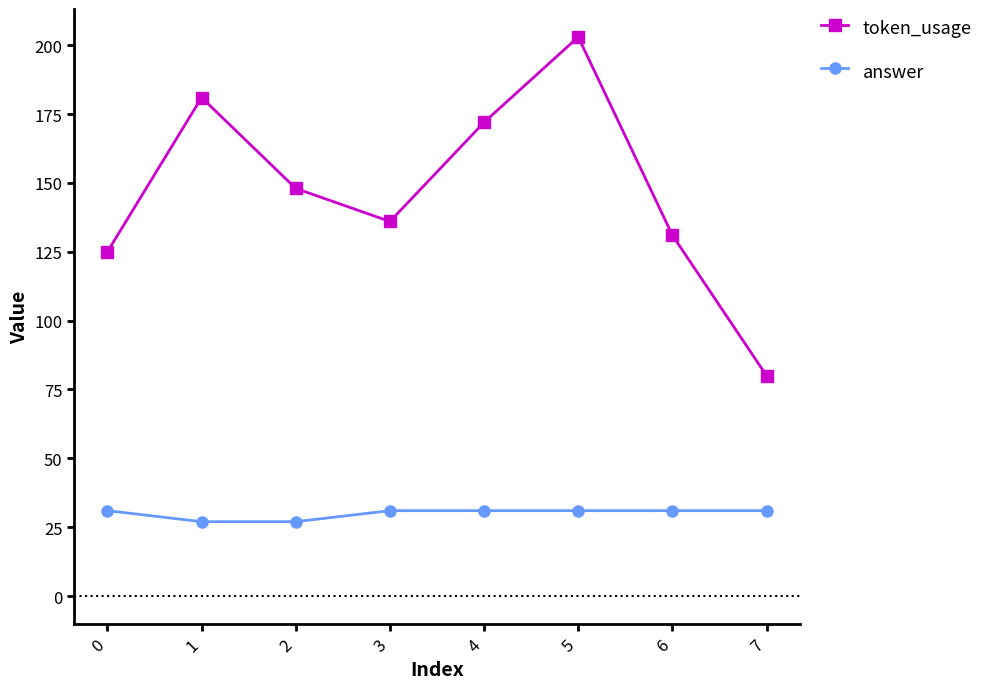

At how many categories does at least one series exceed 121?

7